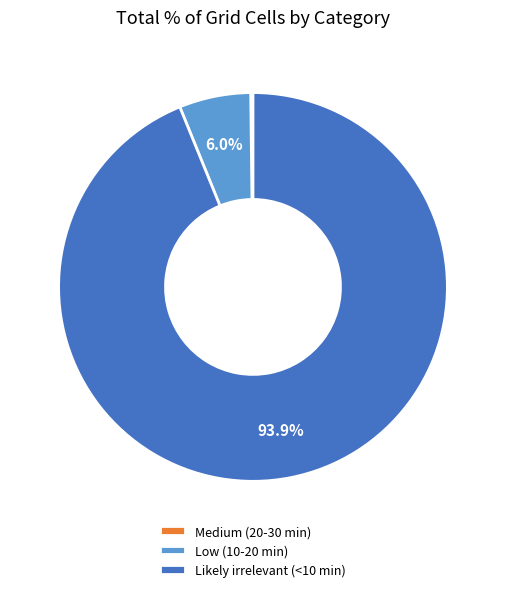

Which category has the biggest portion of the pie?

Likely irrelevant (<10 min)